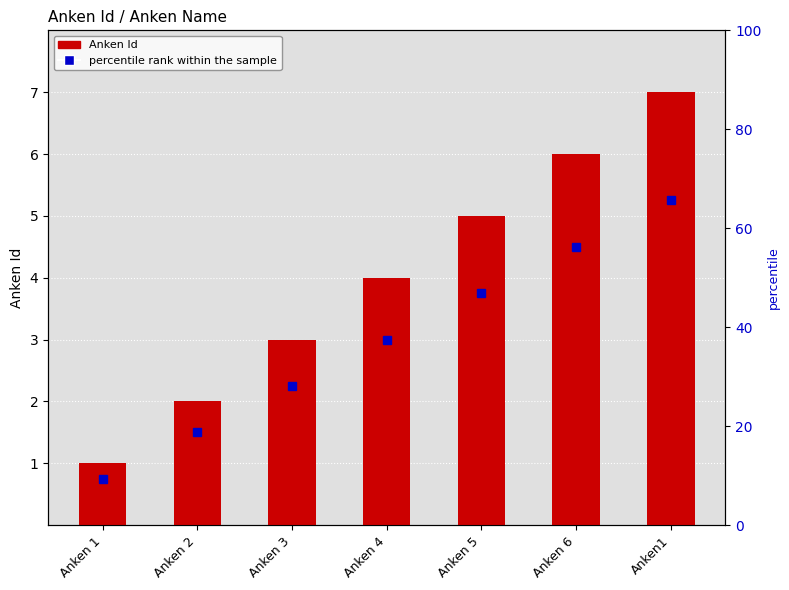

Reading left to right, transcribe all the data shown in this chart.

Anken 1=1	Anken 2=2	Anken 3=3	Anken 4=4	Anken 5=5	Anken 6=6	Anken1=7